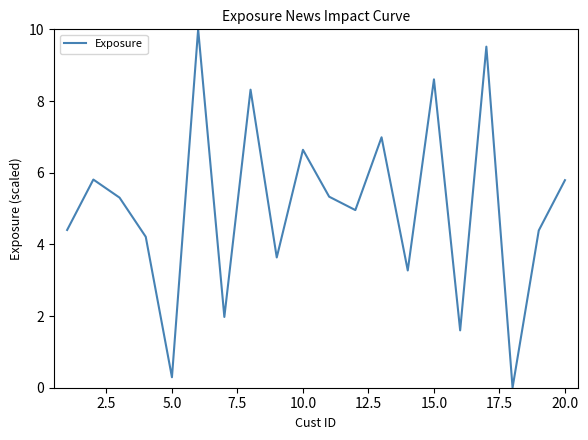

What is the greatest value displayed?

10.0